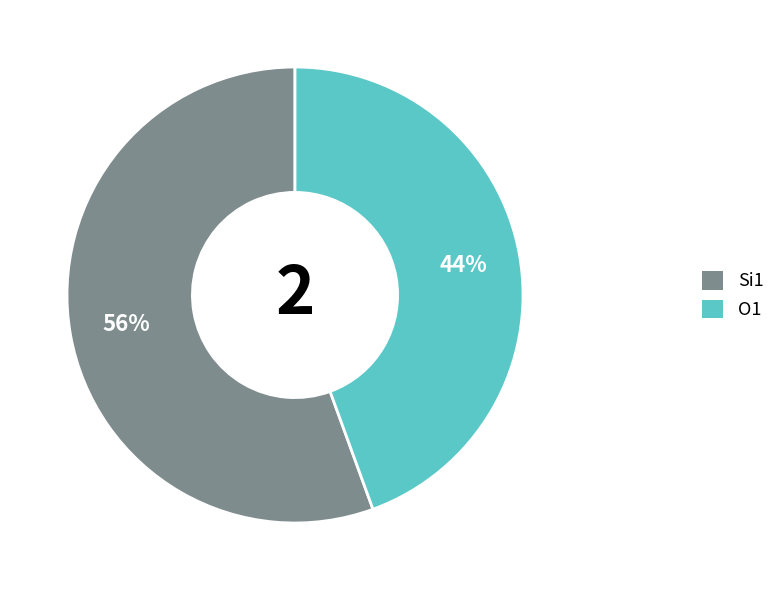

What is the majority slice?

Si1